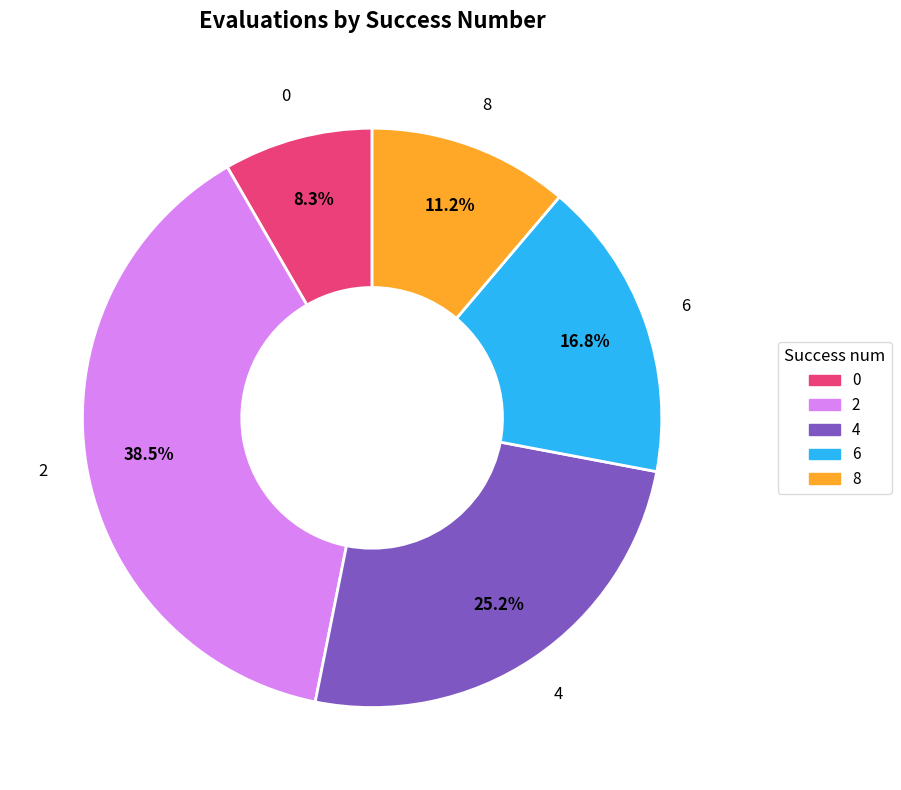

Is it true that 6 is 21% of the pie?

False